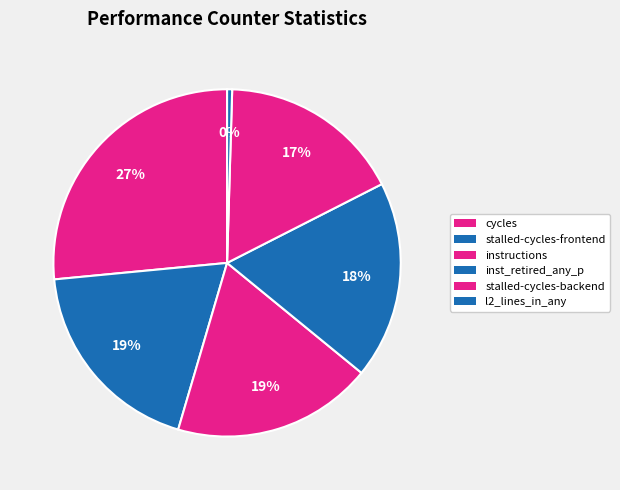

How many slices are in this pie chart?

6